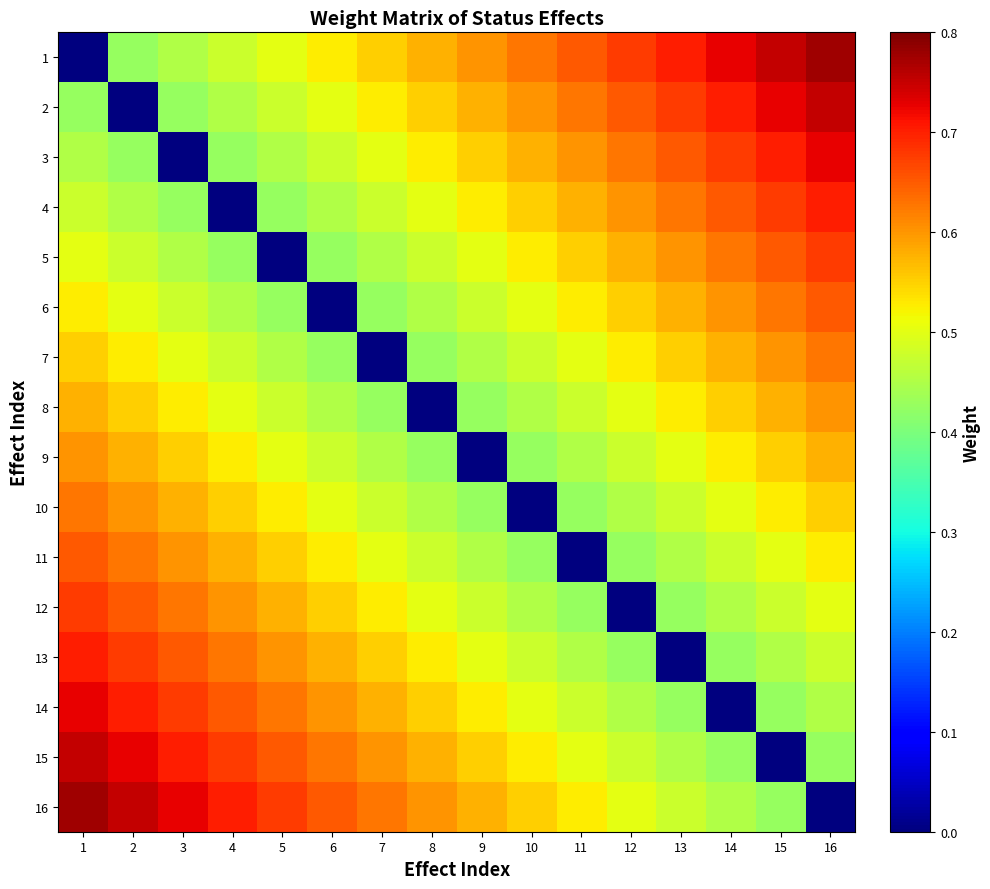

Which series has the largest range (max minus min)?

1